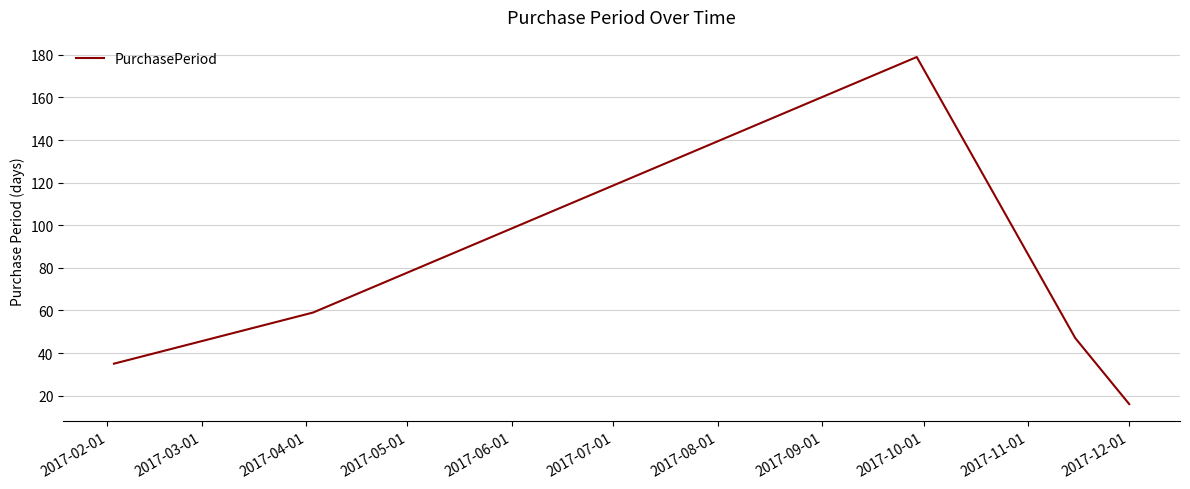

What is the average value?

67